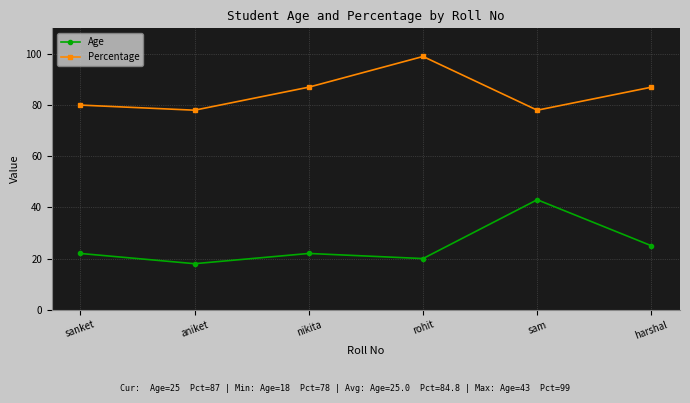

Count the number of categories in the chart.

6